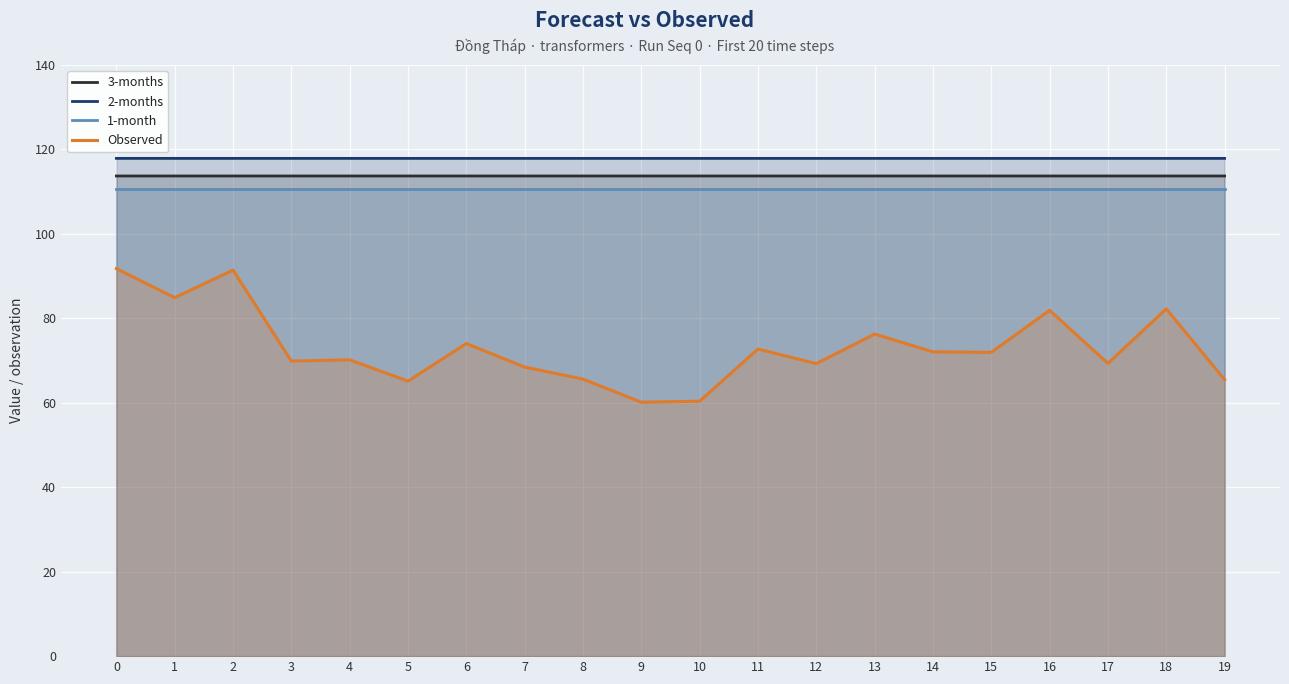

What is the highest value of the 1-month series?

110.6